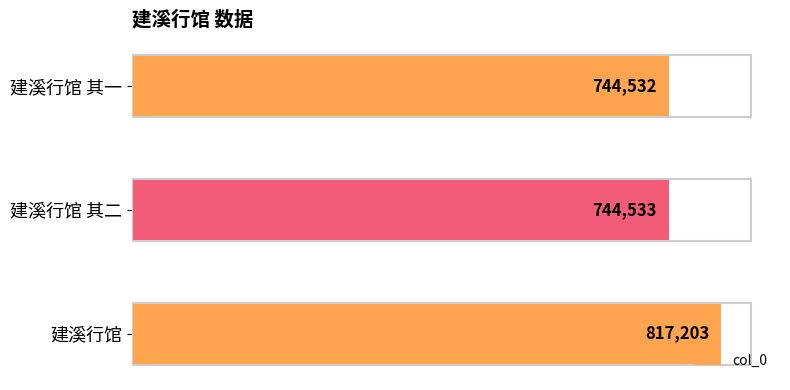

Which label corresponds to the smallest value in the chart?

建溪行馆 其一